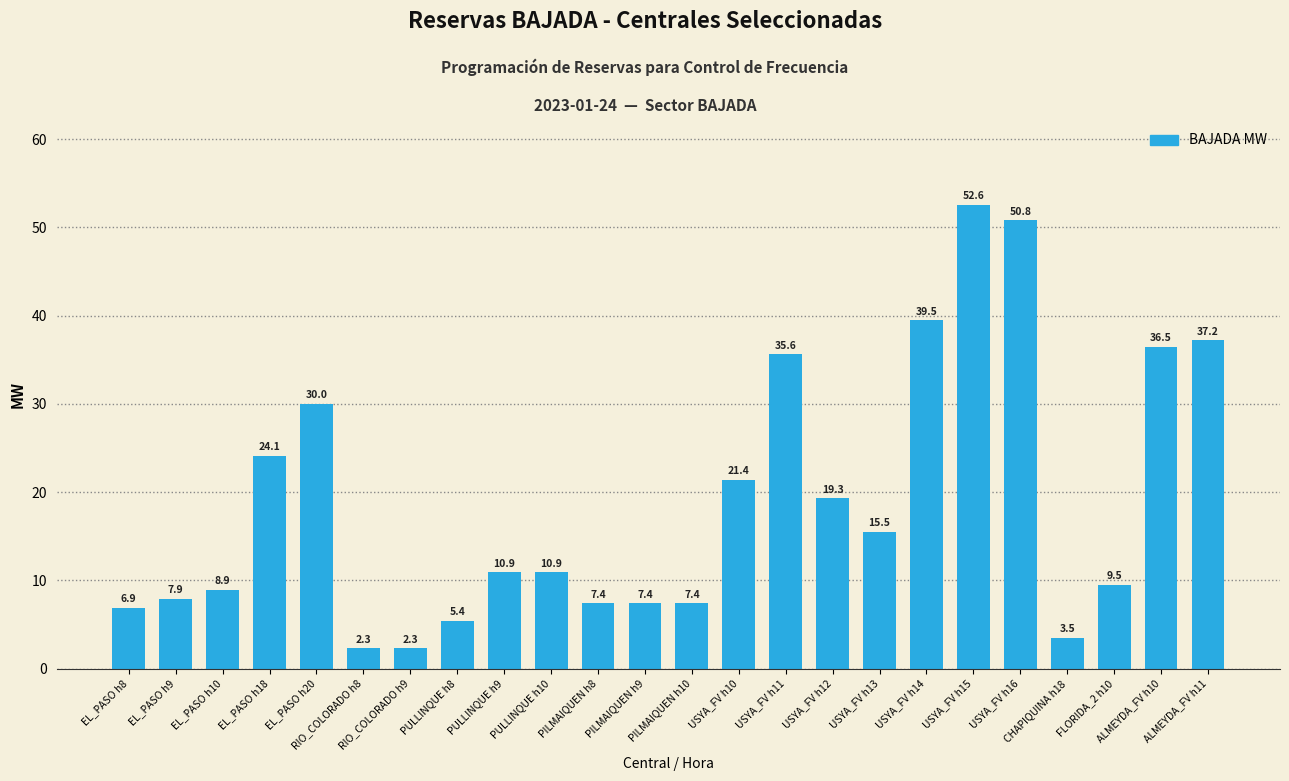

How many bars are there in total?

24